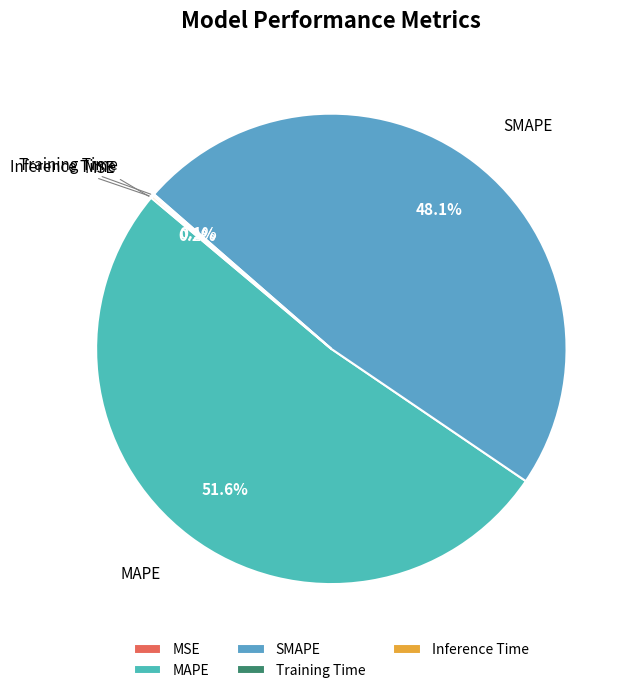

Which category has the biggest portion of the pie?

MAPE